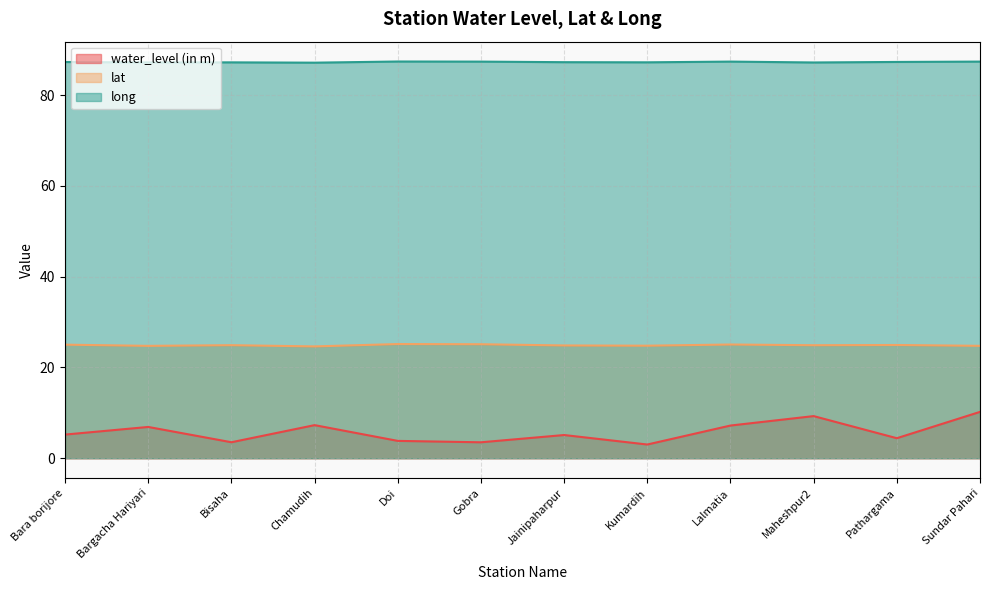

Reading left to right, transcribe all the data shown in this chart.

water_level (in m): 5.2	6.9	3.5	7.3	3.8	3.5	5.1	3.0	7.2	9.3	4.4	10.2
lat: 25.0	24.8	24.9	24.6	25.1	25.1	24.8	24.8	25.1	24.9	24.9	24.8
long: 87.3	87.2	87.2	87.1	87.4	87.4	87.2	87.2	87.4	87.2	87.3	87.4